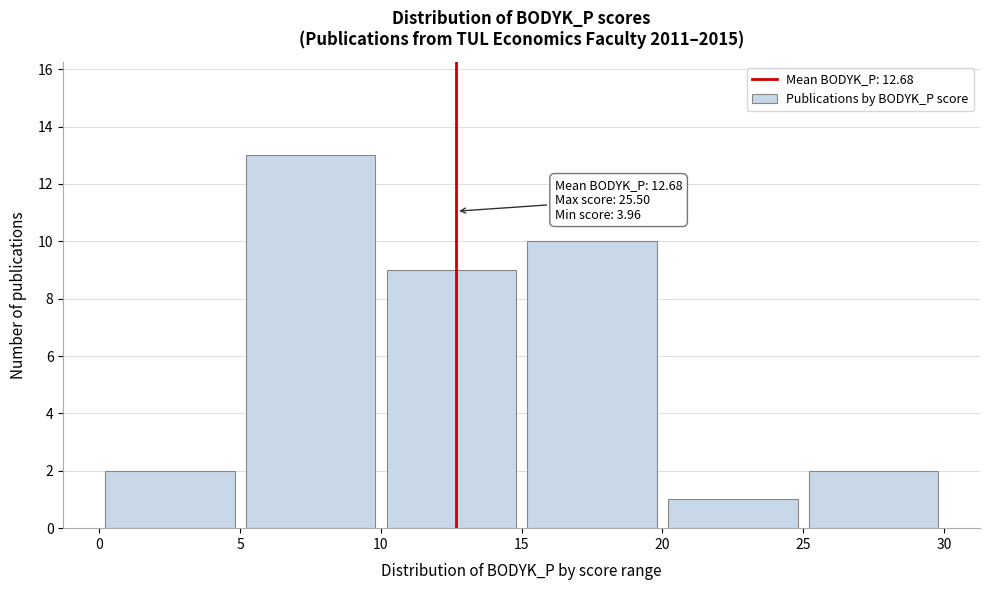

Over which range of the x-axis is the bar tallest?

5 to 10